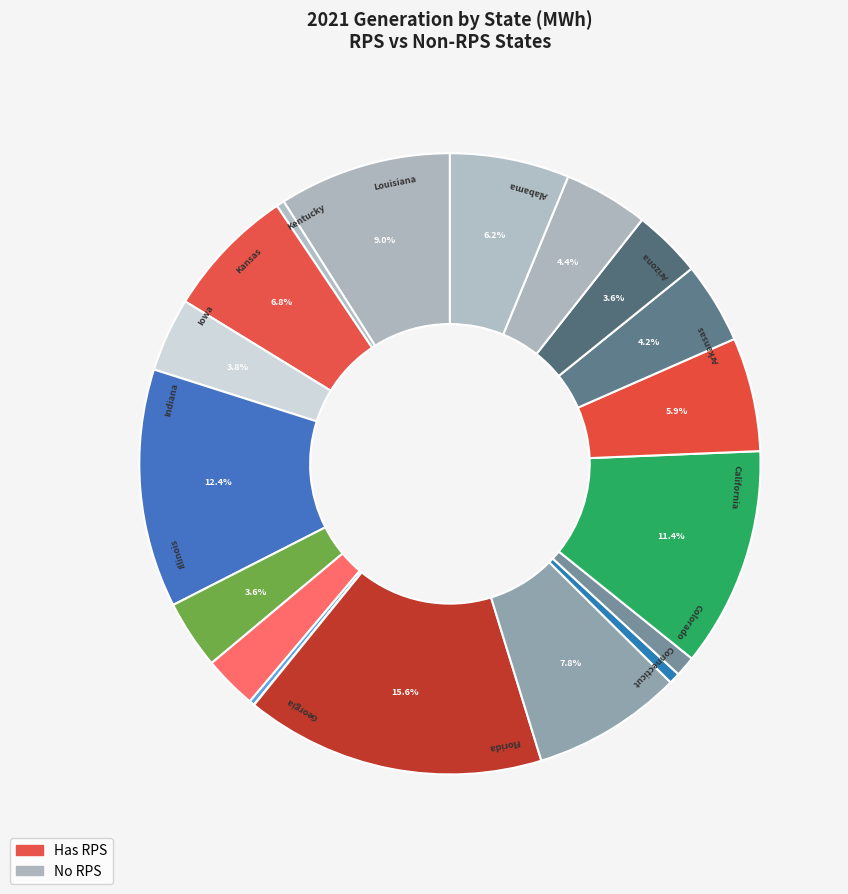

How many segments does this pie chart have?

19